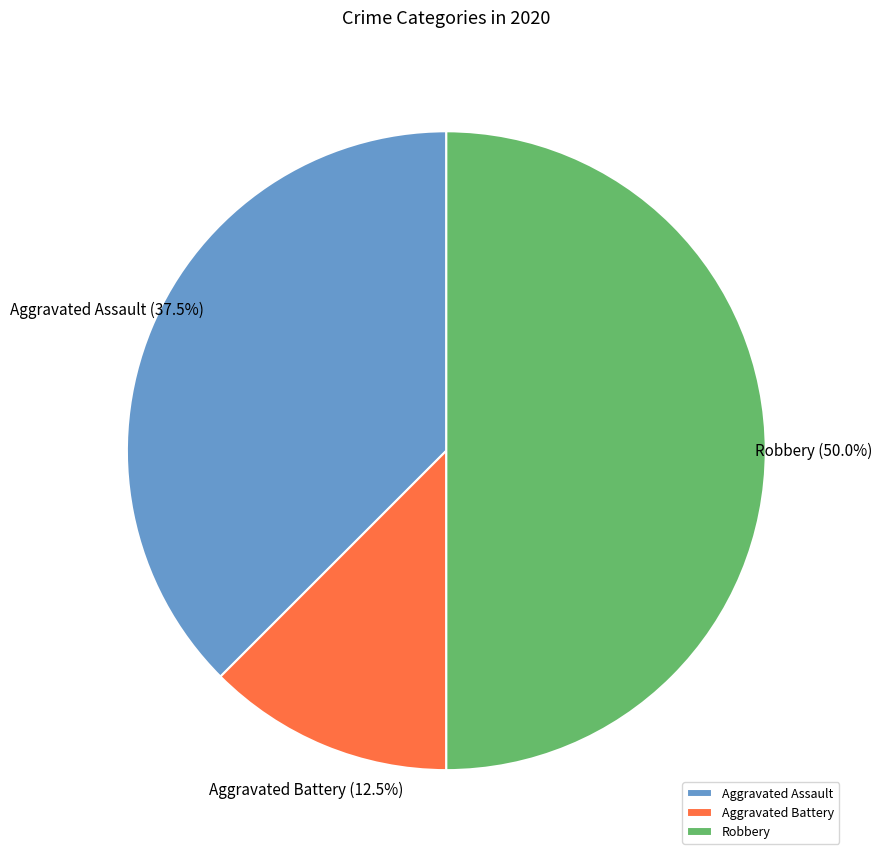

What is the largest slice in the pie chart?

Robbery